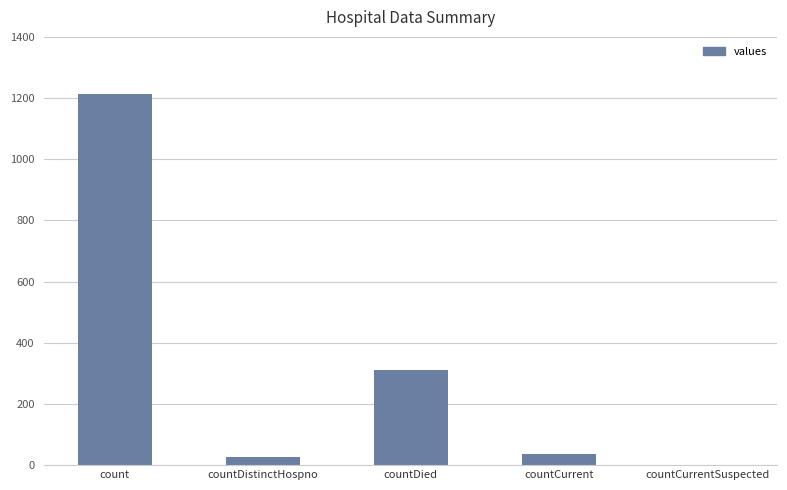

At which label does the data first exceed 37?

count